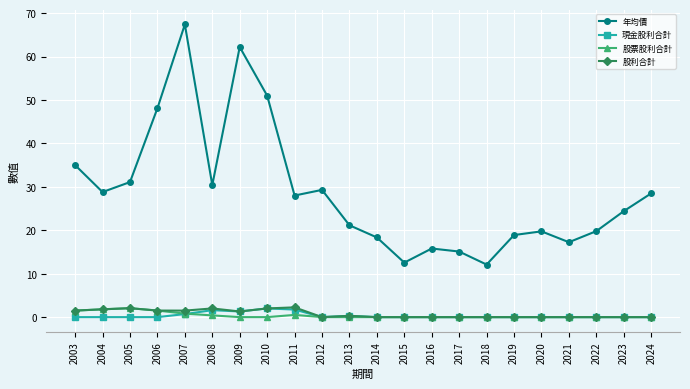

What is the difference between the maximum and minimum values in the 現金股利合計 series?

2.0